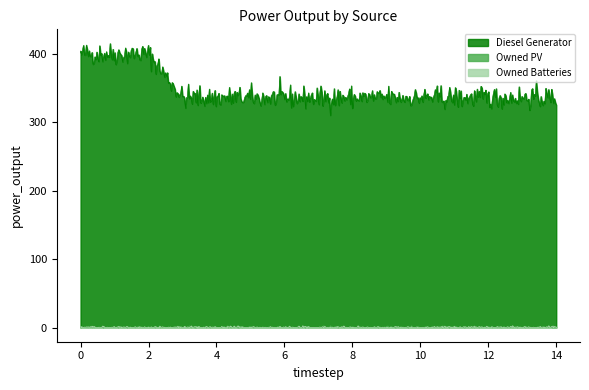

True or false: Diesel Generator and Owned Batteries cross at least once.

False